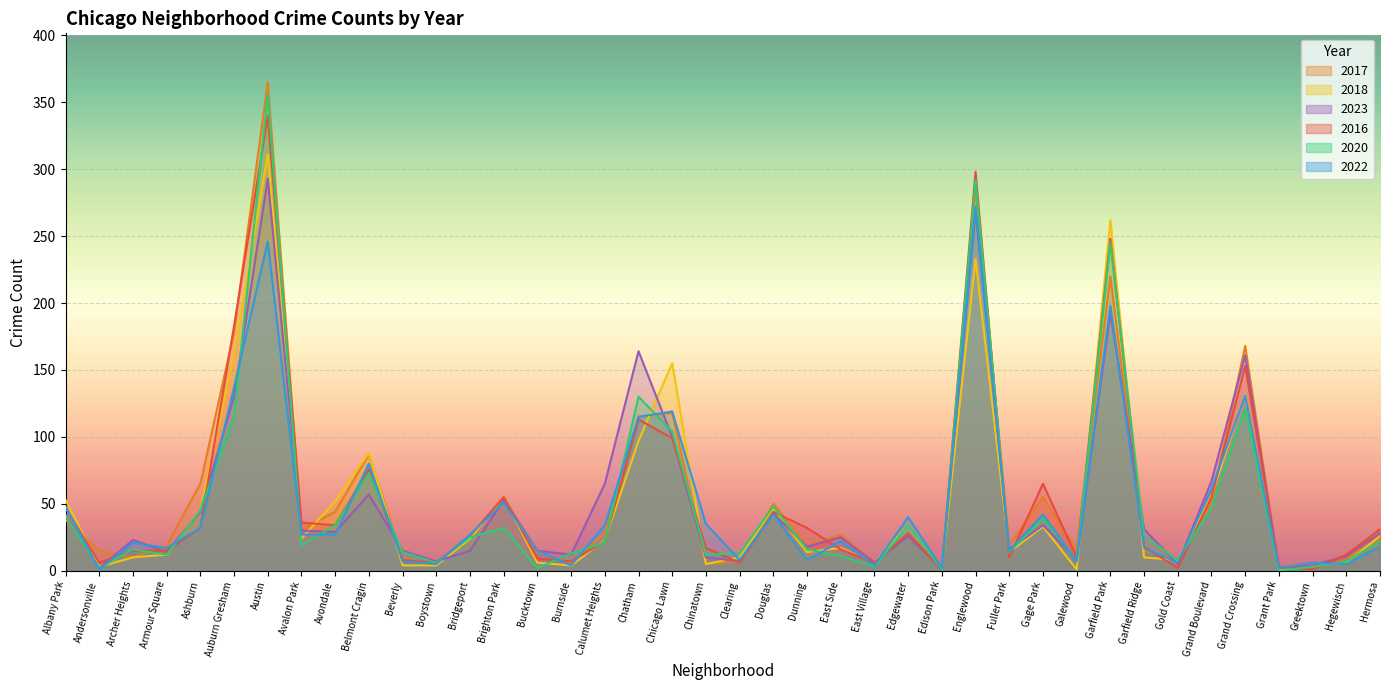

Reading left to right, list all the values displayed in this chart.

2017: Albany Park=38	Andersonville=15	Archer Heights=10	Armour Square=19	Ashburn=65	Auburn Gresham=178	Austin=365	Avalon Park=31	Avondale=44	Belmont Cragin=87	Beverly=9	Boystown=5	Bridgeport=25	Brighton Park=55	Bucktown=14	Burnside=6	Calumet Heights=28	Chatham=115	Chicago Lawn=118	Chinatown=5	Clearing=7	Douglas=50	Dunning=19	East Side=27	East Village=6	Edgewater=27	Edison Park=2	Englewood=286	Fuller Park=19	Gage Park=55	Galewood=16	Garfield Park=220	Garfield Ridge=15	Gold Coast=8	Grand Boulevard=50	Grand Crossing=168	Grant Park=1	Greektown=2	Hegewisch=8	Hermosa=30
2018: Albany Park=53	Andersonville=3	Archer Heights=10	Armour Square=12	Ashburn=45	Auburn Gresham=162	Austin=311	Avalon Park=24	Avondale=52	Belmont Cragin=88	Beverly=4	Boystown=4	Bridgeport=24	Brighton Park=55	Bucktown=6	Burnside=4	Calumet Heights=23	Chatham=97	Chicago Lawn=155	Chinatown=5	Clearing=10	Douglas=46	Dunning=14	East Side=17	East Village=6	Edgewater=34	Edison Park=1	Englewood=233	Fuller Park=14	Gage Park=33	Galewood=1	Garfield Park=262	Garfield Ridge=10	Gold Coast=8	Grand Boulevard=56	Grand Crossing=132	Grant Park=1	Greektown=4	Hegewisch=6	Hermosa=26
2023: Albany Park=42	Andersonville=2	Archer Heights=23	Armour Square=14	Ashburn=44	Auburn Gresham=130	Austin=293	Avalon Park=30	Avondale=29	Belmont Cragin=57	Beverly=15	Boystown=7	Bridgeport=15	Brighton Park=53	Bucktown=15	Burnside=12	Calumet Heights=65	Chatham=164	Chicago Lawn=100	Chinatown=10	Clearing=7	Douglas=43	Dunning=18	East Side=25	East Village=6	Edgewater=26	Edison Park=1	Englewood=269	Fuller Park=16	Gage Park=34	Galewood=9	Garfield Park=193	Garfield Ridge=31	Gold Coast=5	Grand Boulevard=67	Grand Crossing=161	Grant Park=2	Greektown=4	Hegewisch=11	Hermosa=28
2016: Albany Park=47	Andersonville=6	Archer Heights=15	Armour Square=15	Ashburn=32	Auburn Gresham=183	Austin=340	Avalon Park=36	Avondale=34	Belmont Cragin=76	Beverly=8	Boystown=6	Bridgeport=26	Brighton Park=55	Bucktown=9	Burnside=7	Calumet Heights=22	Chatham=113	Chicago Lawn=99	Chinatown=17	Clearing=6	Douglas=44	Dunning=32	East Side=16	East Village=6	Edgewater=28	Edison Park=1	Englewood=298	Fuller Park=10	Gage Park=65	Galewood=10	Garfield Park=248	Garfield Ridge=18	Gold Coast=2	Grand Boulevard=55	Grand Crossing=153	Grant Park=3	Greektown=1	Hegewisch=12	Hermosa=31
2020: Albany Park=41	Andersonville=2	Archer Heights=16	Armour Square=12	Ashburn=45	Auburn Gresham=115	Austin=356	Avalon Park=19	Avondale=34	Belmont Cragin=73	Beverly=14	Boystown=6	Bridgeport=25	Brighton Park=32	Bucktown=2	Burnside=13	Calumet Heights=21	Chatham=130	Chicago Lawn=104	Chinatown=12	Clearing=13	Douglas=48	Dunning=16	East Side=11	East Village=3	Edgewater=34	Edison Park=1	Englewood=292	Fuller Park=14	Gage Park=39	Galewood=8	Garfield Park=245	Garfield Ridge=26	Gold Coast=8	Grand Boulevard=47	Grand Crossing=121	Grant Park=0	Greektown=3	Hegewisch=7	Hermosa=22
2022: Albany Park=48	Andersonville=1	Archer Heights=21	Armour Square=17	Ashburn=32	Auburn Gresham=137	Austin=246	Avalon Park=27	Avondale=27	Belmont Cragin=80	Beverly=7	Boystown=5	Bridgeport=27	Brighton Park=51	Bucktown=15	Burnside=4	Calumet Heights=34	Chatham=115	Chicago Lawn=119	Chinatown=35	Clearing=8	Douglas=42	Dunning=8	East Side=22	East Village=4	Edgewater=40	Edison Park=2	Englewood=272	Fuller Park=15	Gage Park=42	Galewood=7	Garfield Park=198	Garfield Ridge=17	Gold Coast=6	Grand Boulevard=61	Grand Crossing=131	Grant Park=2	Greektown=6	Hegewisch=5	Hermosa=18